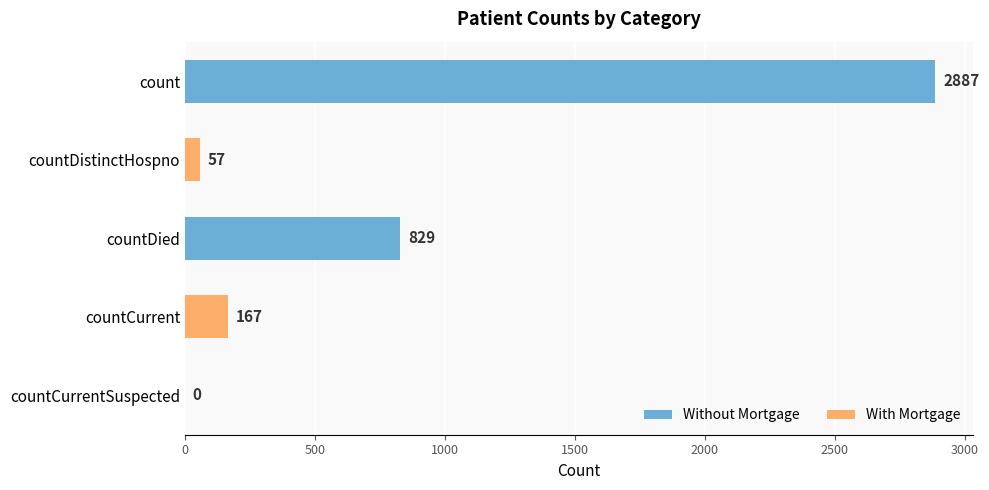

Count the number of categories in the chart.

5